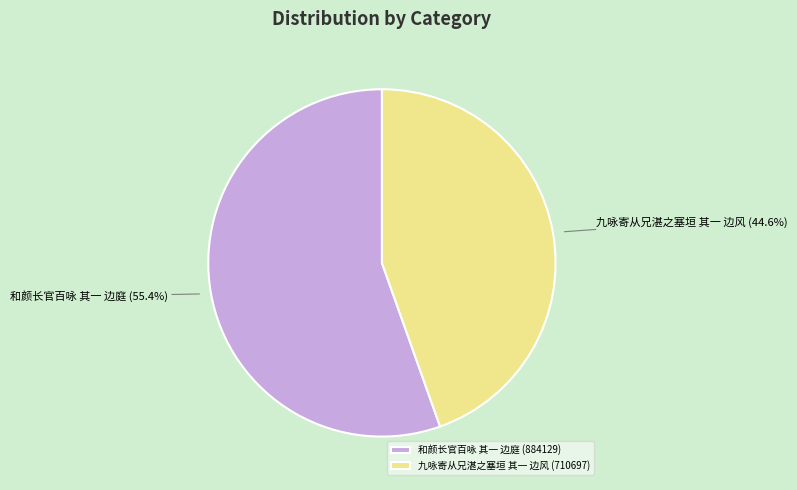

What is the majority slice?

和颜长官百咏 其一 边庭